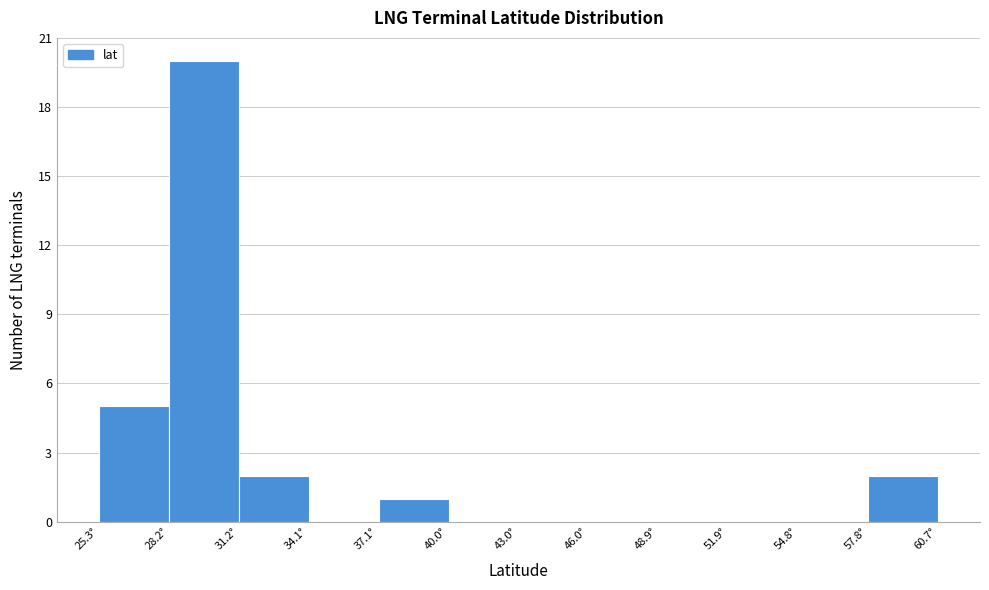

How tall is the bar that spans 28.0 to 31.0 on the x-axis? Neither the bar edges nor the heights are printed on the chart, so give them approximately, as read against the axes.

20